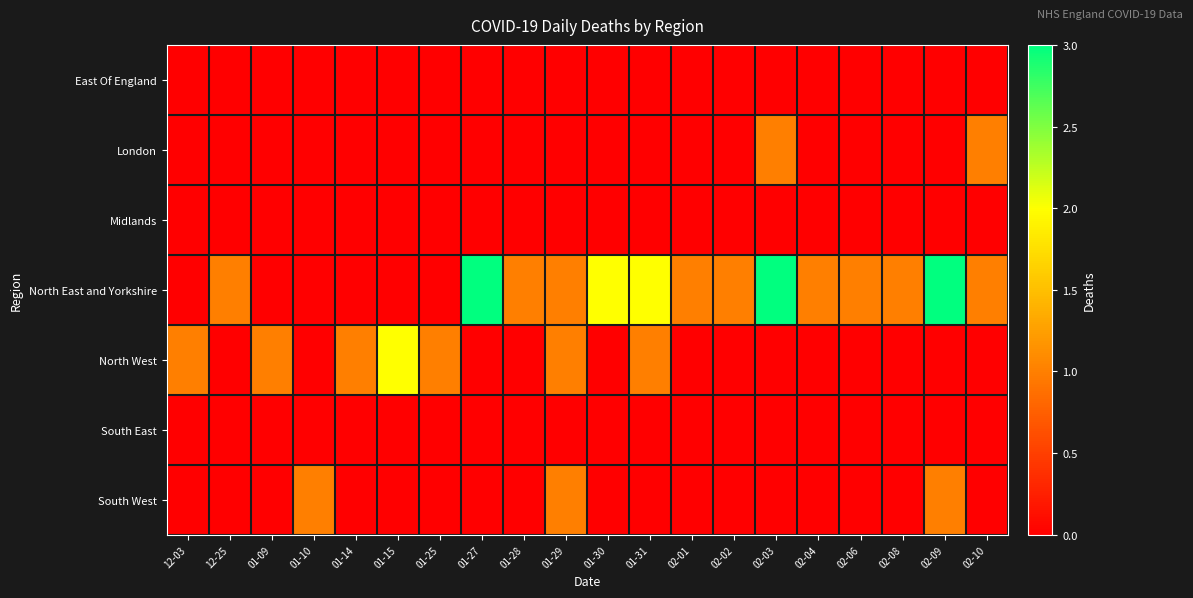

What is the maximum value shown in the chart?

3